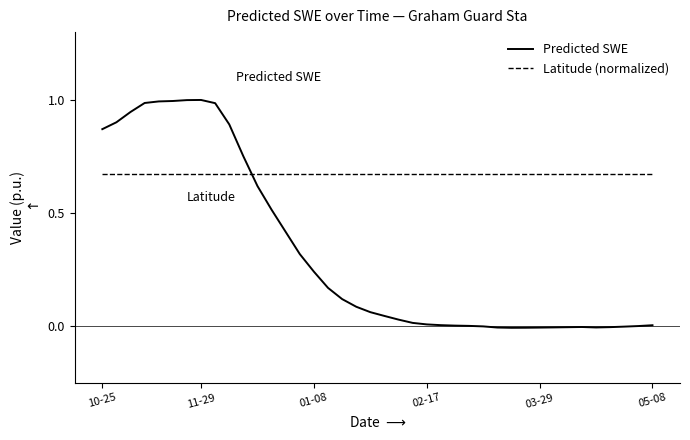

Which series has the largest range (max minus min)?

Predicted SWE